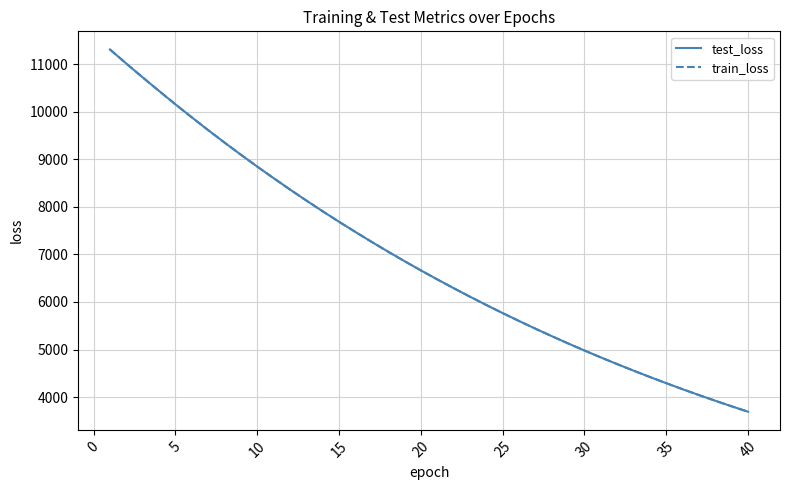

Reading left to right, list all the values displayed in this chart.

test_loss: 11306.2	11009.7	10719.0	10434.5	10153.2	9880.1	9611.6	9350.1	9094.5	8845.1	8601.6	8363.6	8131.6	7905.3	7685.1	7471.5	7260.5	7056.5	6857.5	6663.6	6474.4	6290.3	6110.9	5935.9	5765.8	5599.8	5438.3	5281.2	5128.2	4979.2	4834.1	4692.9	4556.0	4422.0	4292.1	4165.4	4042.4	3922.6	3805.8	3692.4
train_loss: 11304.8	11009.6	10718.8	10434.1	10152.9	9879.5	9611.0	9349.5	9093.8	8844.5	8601.2	8363.2	8131.1	7904.9	7684.4	7470.5	7260.0	7056.0	6856.9	6663.0	6473.9	6289.8	6110.4	5935.4	5765.2	5599.3	5437.8	5280.7	5127.7	4978.8	4833.7	4692.6	4555.4	4421.5	4291.7	4165.0	4042.0	3922.2	3805.5	3692.1